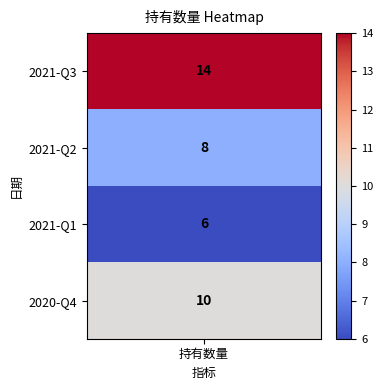

Approximately how many times larger is the value at 2021-Q2 compared to 2020-Q4?

0.8